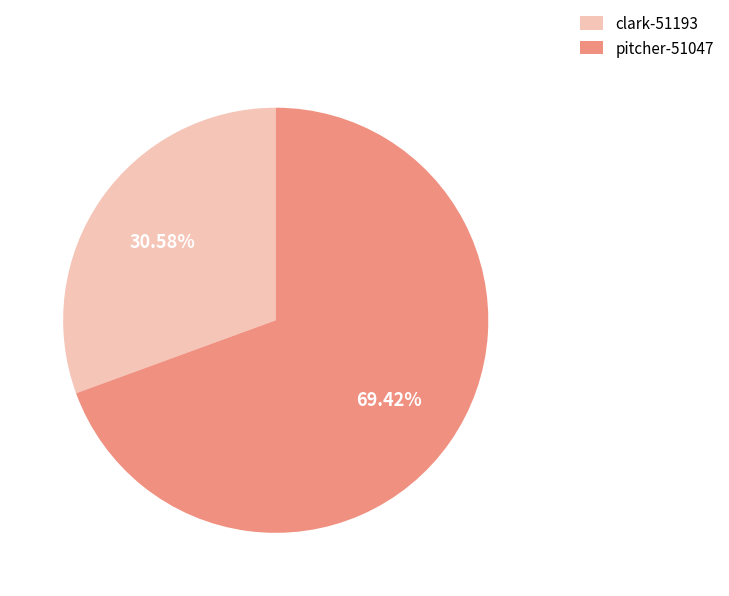

What is the ratio of the value at pitcher-51047 to the value at clark-51193?

2.3